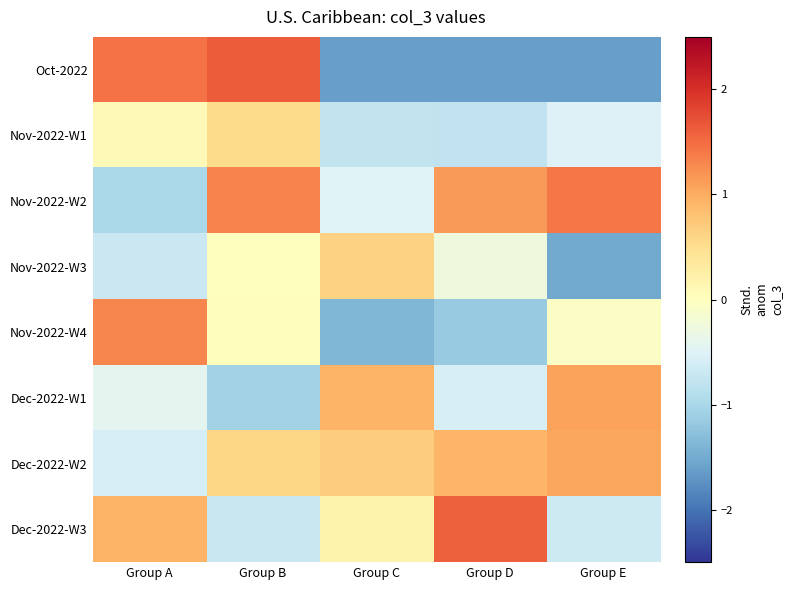

Reading left to right, what are all the values shown in this chart?

Oct-2022: Group A=1.4	Group B=1.6	Group C=-1.6	Group D=-1.6	Group E=-1.6
Nov-2022-W1: Group A=0.1	Group B=0.5	Group C=-0.8	Group D=-0.8	Group E=-0.5
Nov-2022-W2: Group A=-1.0	Group B=1.3	Group C=-0.5	Group D=1.2	Group E=1.4
Nov-2022-W3: Group A=-0.7	Group B=0.0	Group C=0.6	Group D=-0.3	Group E=-1.5
Nov-2022-W4: Group A=1.3	Group B=0.0	Group C=-1.4	Group D=-1.2	Group E=-0.0
Dec-2022-W1: Group A=-0.4	Group B=-1.1	Group C=0.9	Group D=-0.6	Group E=1.1
Dec-2022-W2: Group A=-0.6	Group B=0.6	Group C=0.7	Group D=0.9	Group E=1.0
Dec-2022-W3: Group A=0.9	Group B=-0.7	Group C=0.2	Group D=1.6	Group E=-0.7